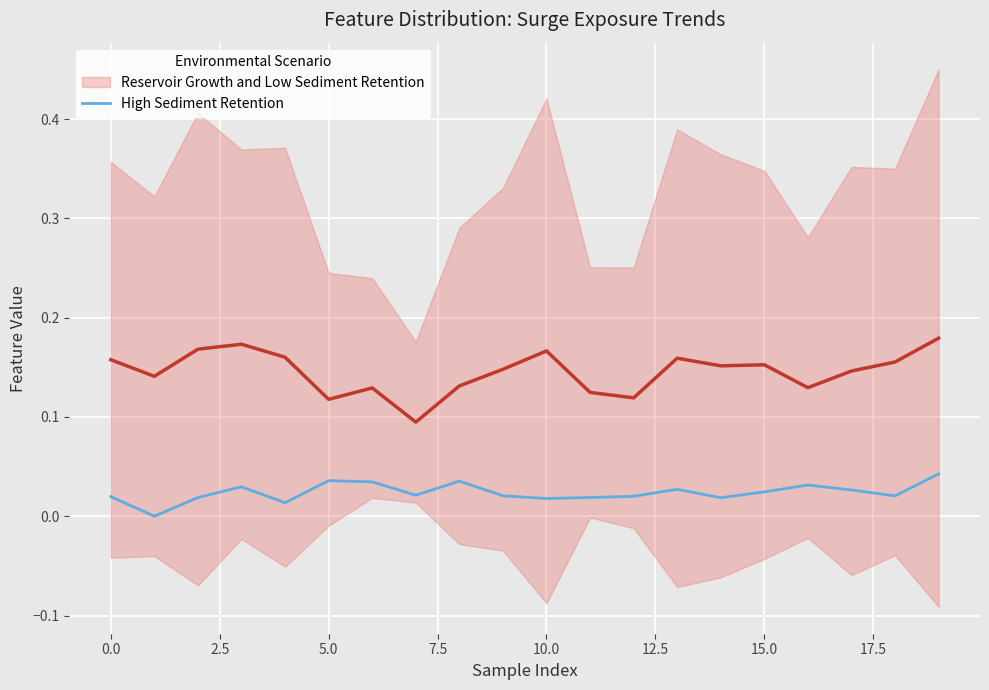

What is the label of the 16th point from the left?

15